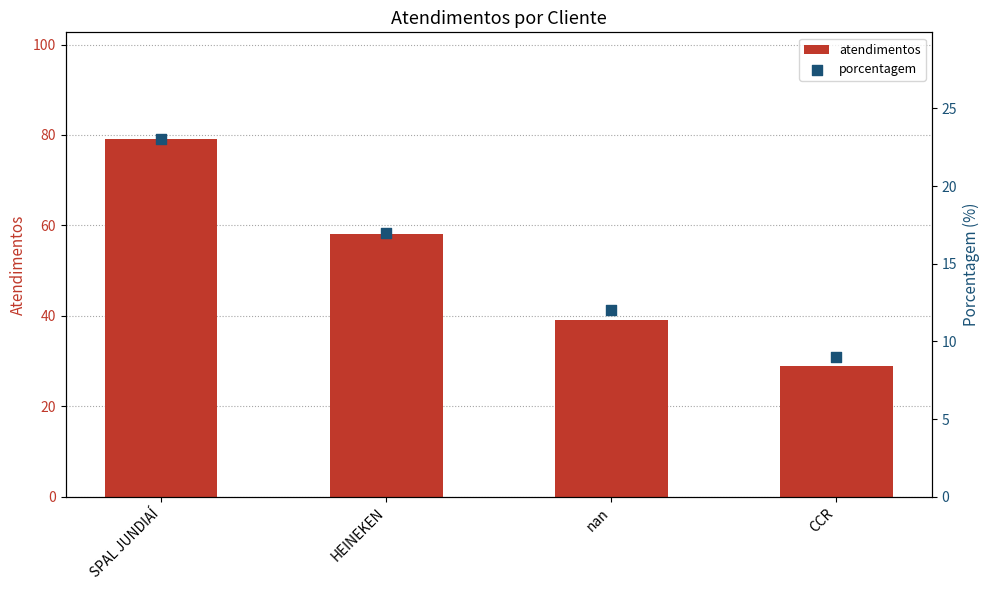

Is the value of atendimentos at HEINEKEN greater than the value of porcentagem at SPAL JUNDIAÍ?

Yes